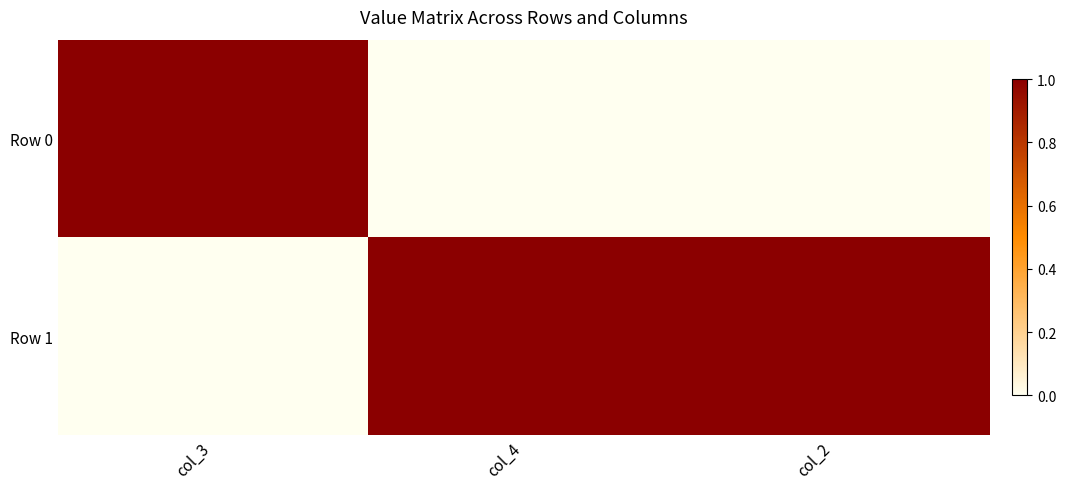

What is the difference between the highest and lowest values at col_4?

1